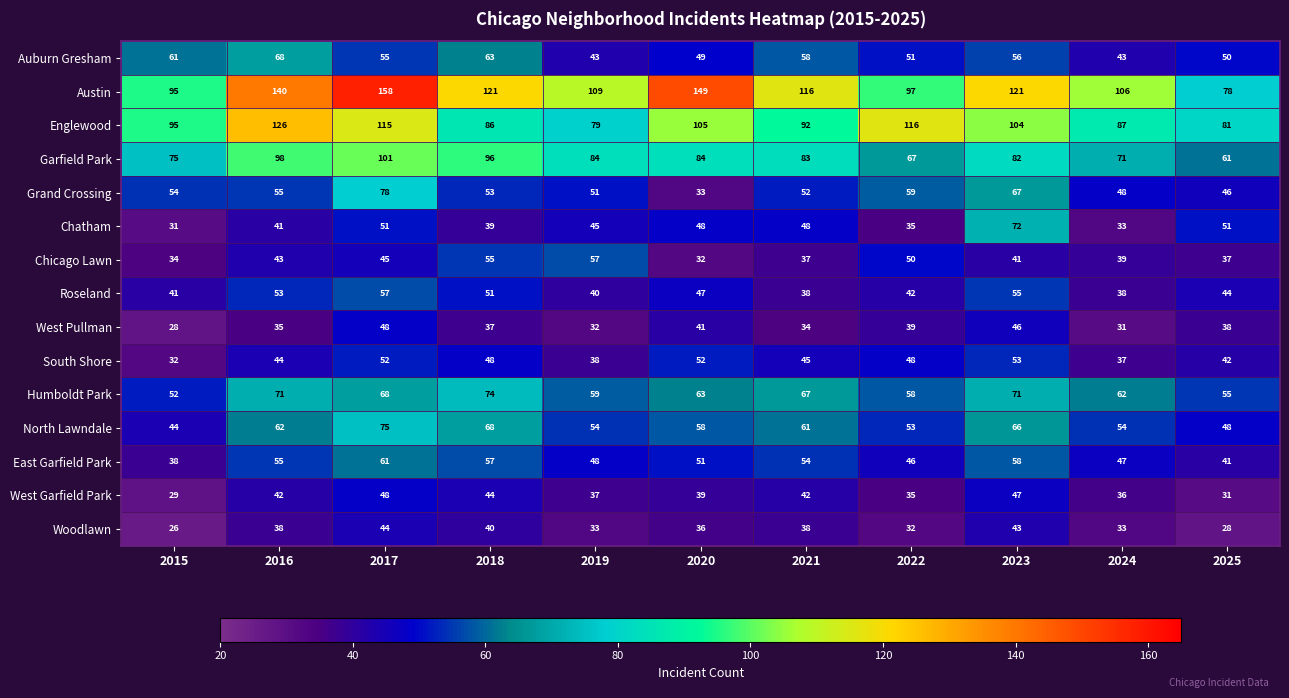

Which series has the widest spread of values?

Austin